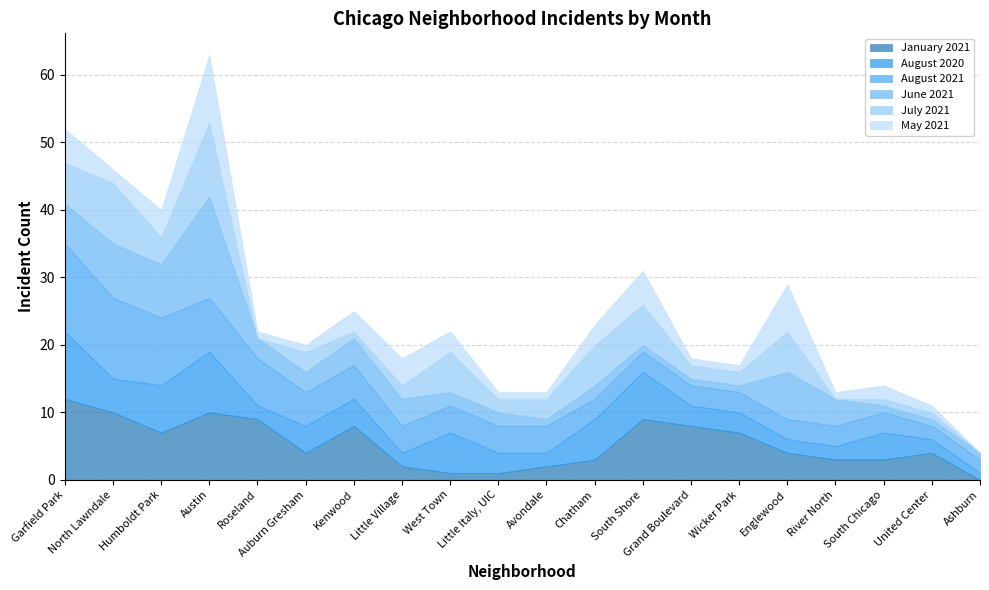

Between which two adjacent categories do July 2021 and January 2021 first intersect?

Humboldt Park and Austin